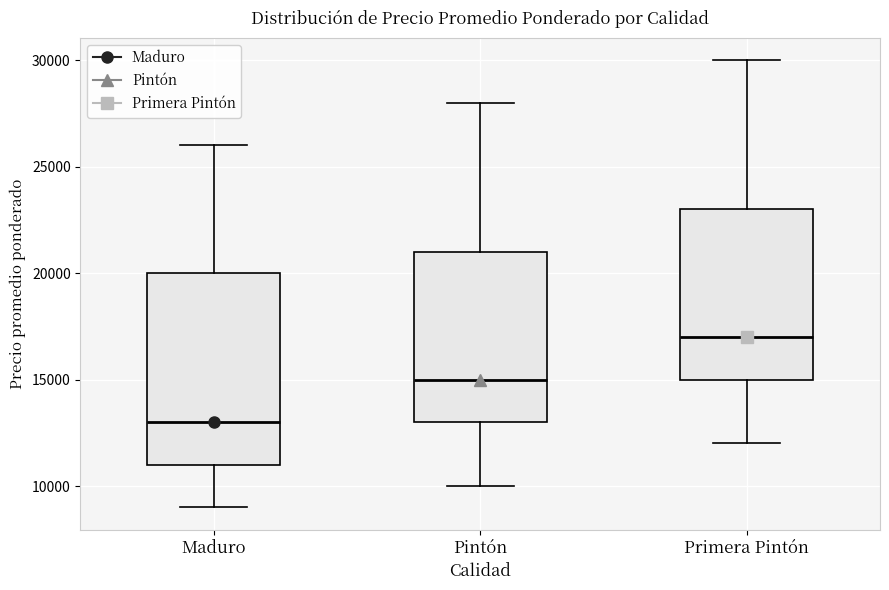

Which box's median line is the lowest?

Maduro